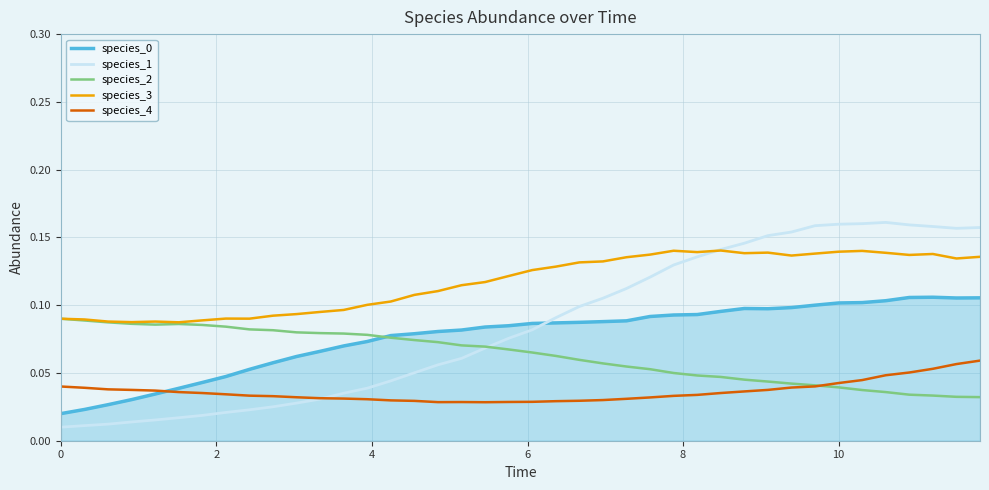

True or false: species_4 and species_3 intersect in this chart.

False